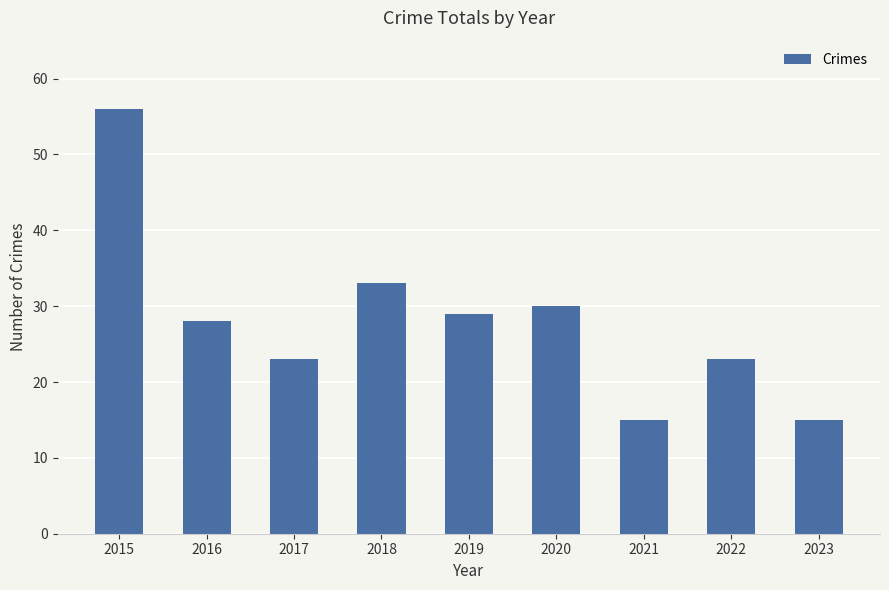

Is it true that the value at 2015 is 56?

True